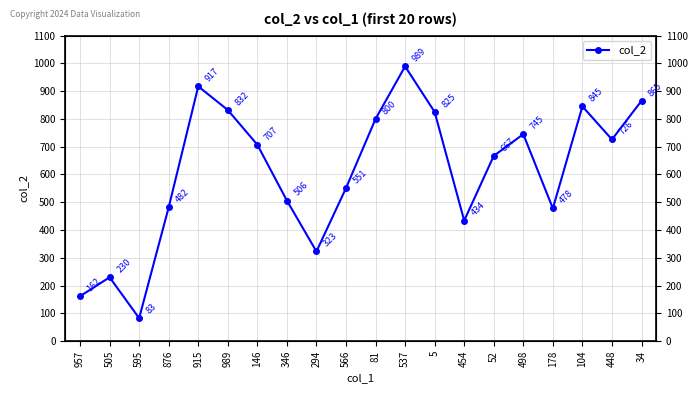

What is the sum of the values at 346 and 498?

1251